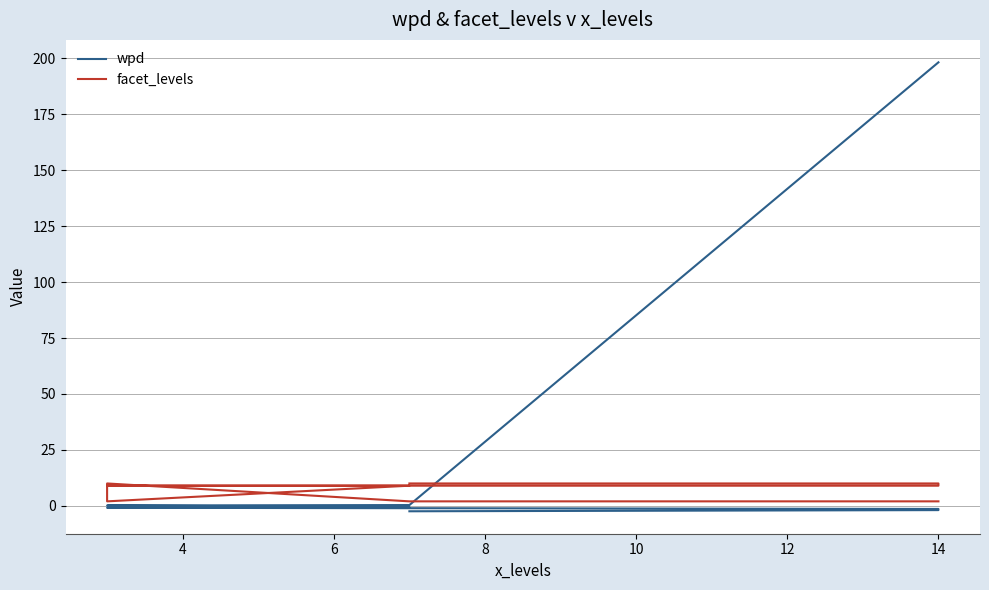

What is the sum of the wpd values at 14 and 6?

-1.2